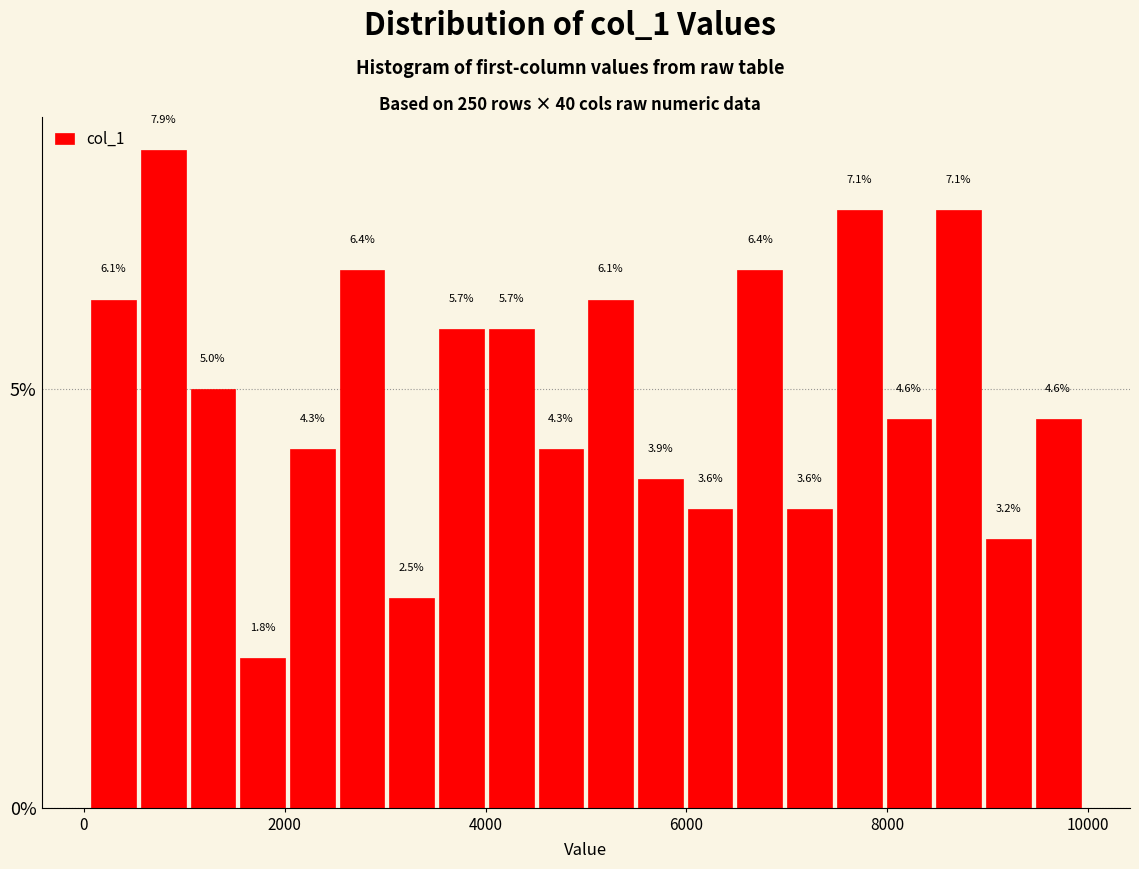

Read against the x-axis, roughly where is the centre of the tallest bar?

800